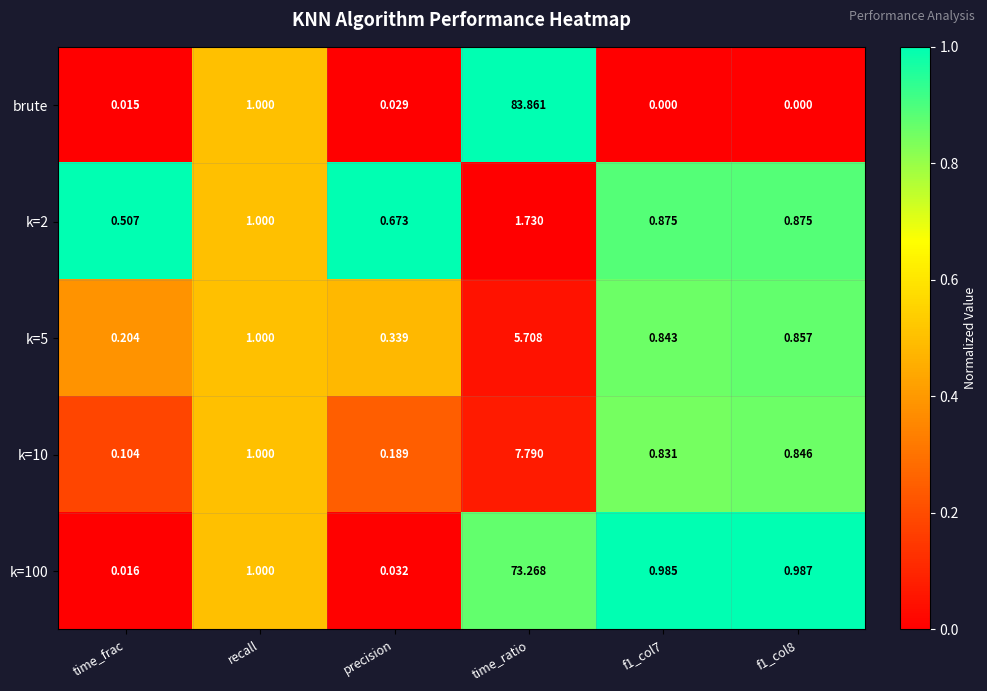

List the series in order of their peak value, lowest first.

k=2, k=5, k=10, k=100, brute